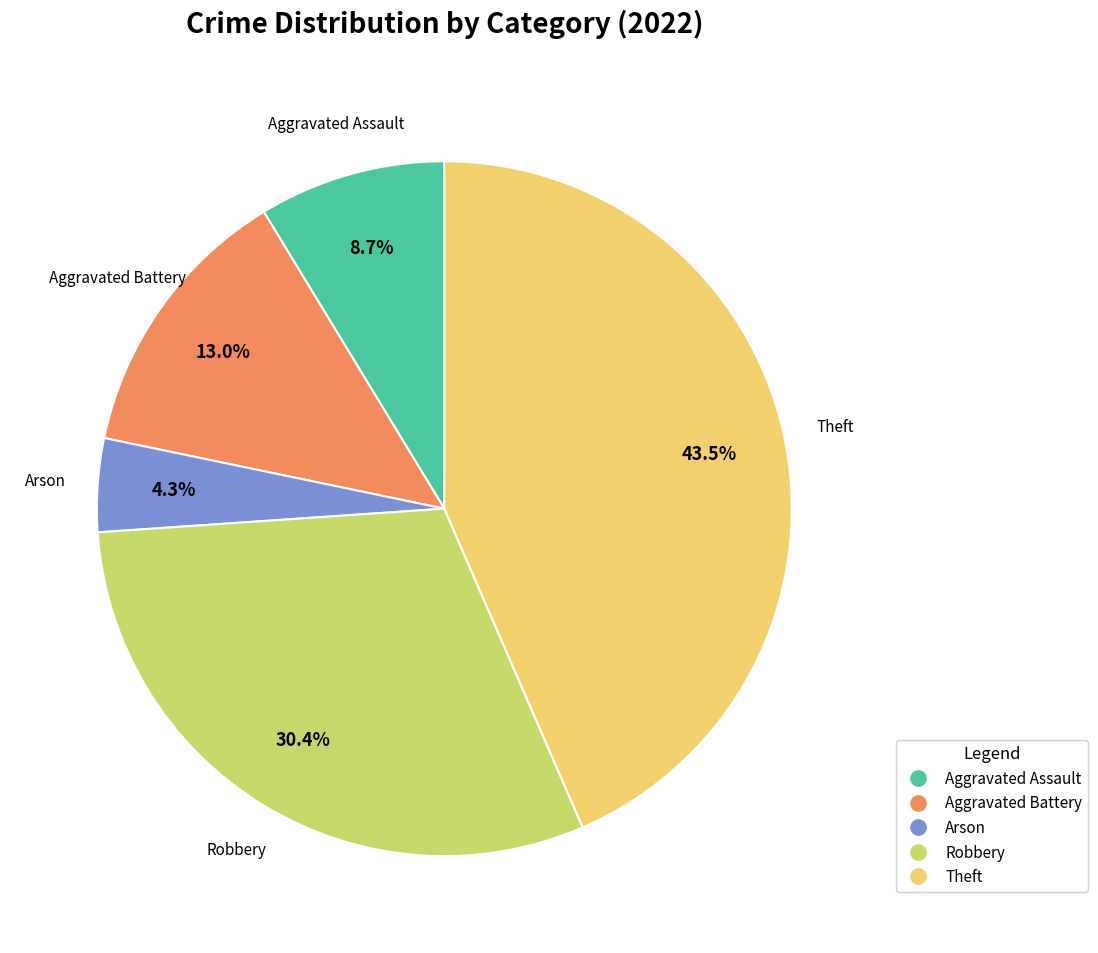

Is there any slice that represents more than half of the pie?

No